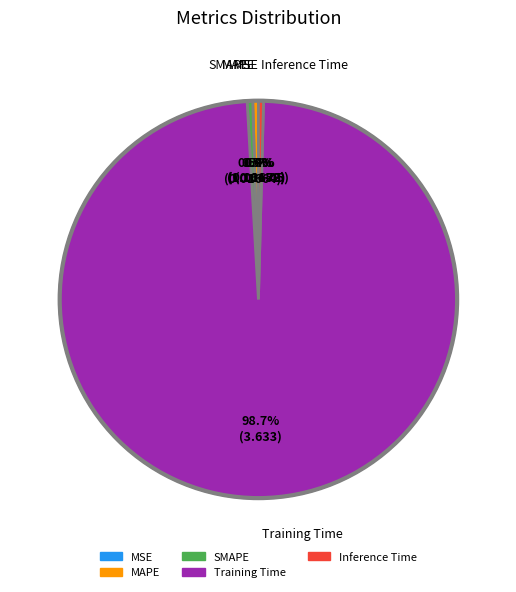

Does Inference Time account for over 50% of the chart?

No